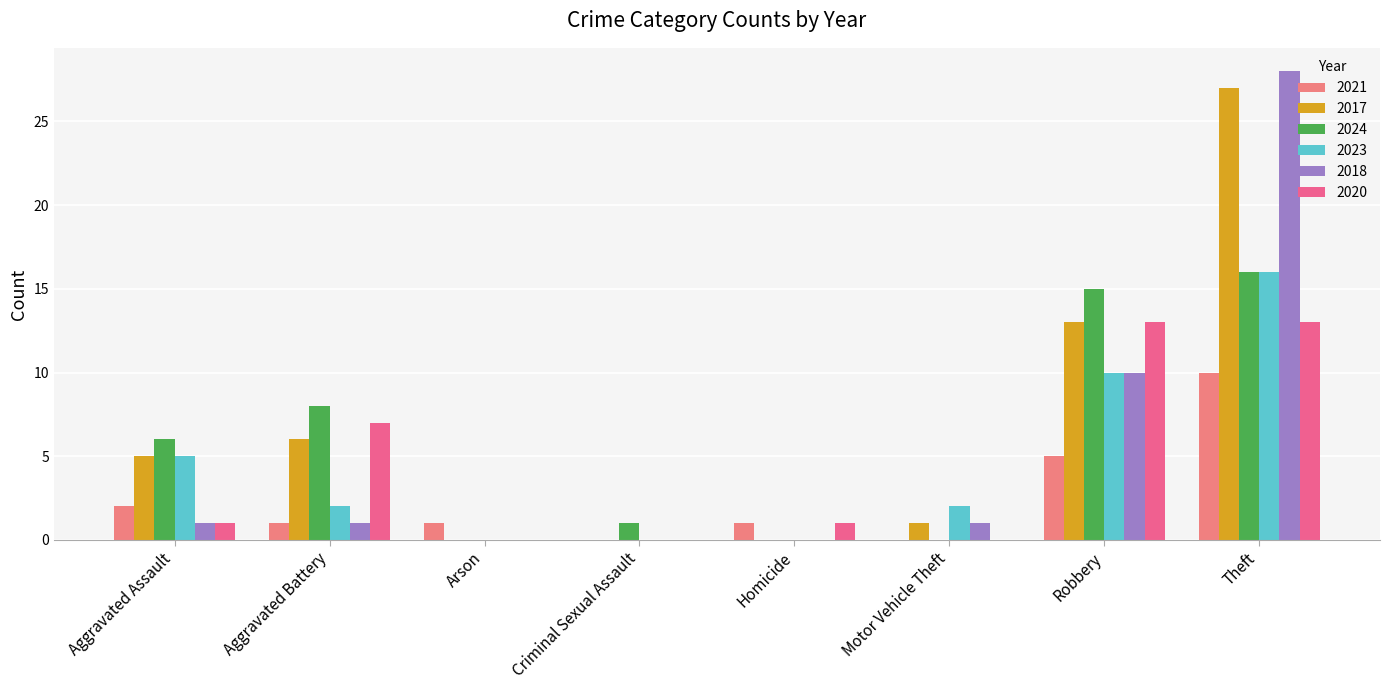

List the labels in order of 2023 value, smallest first.

Arson, Criminal Sexual Assault, Homicide, Aggravated Battery, Motor Vehicle Theft, Aggravated Assault, Robbery, Theft